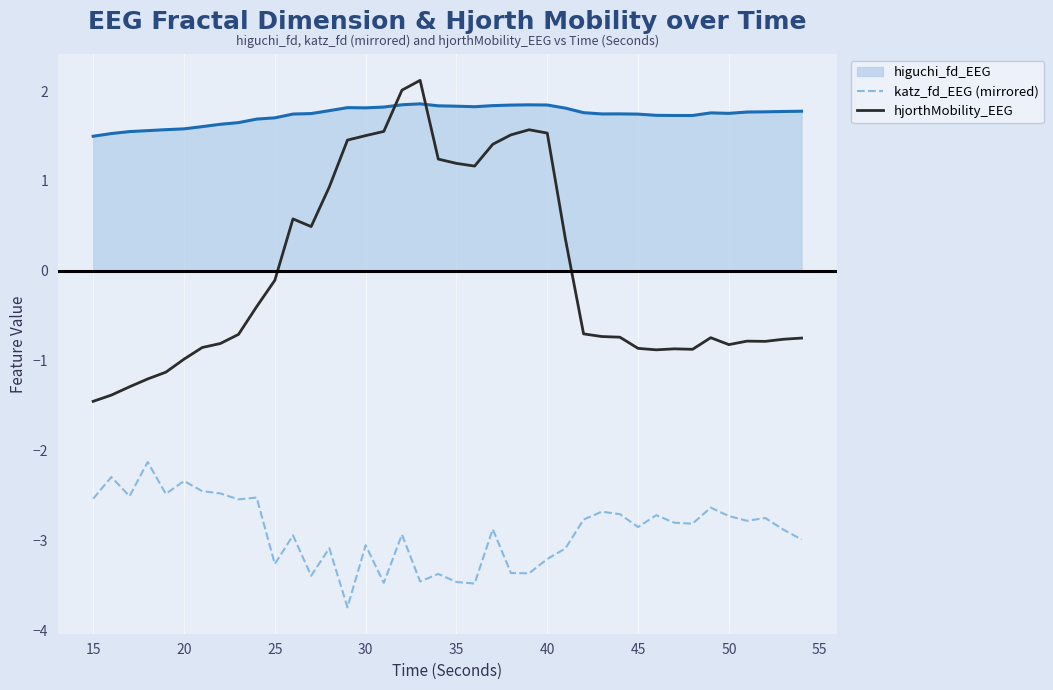

Which series has the largest total across all categories?

higuchi_fd_EEG